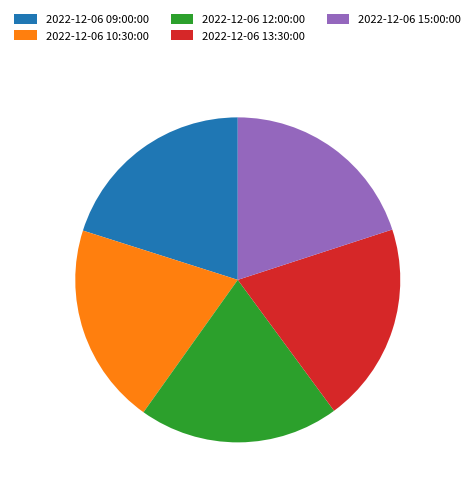

Is the sum of 2022-12-06 10:30:00 and 2022-12-06 15:00:00 greater than half?

No